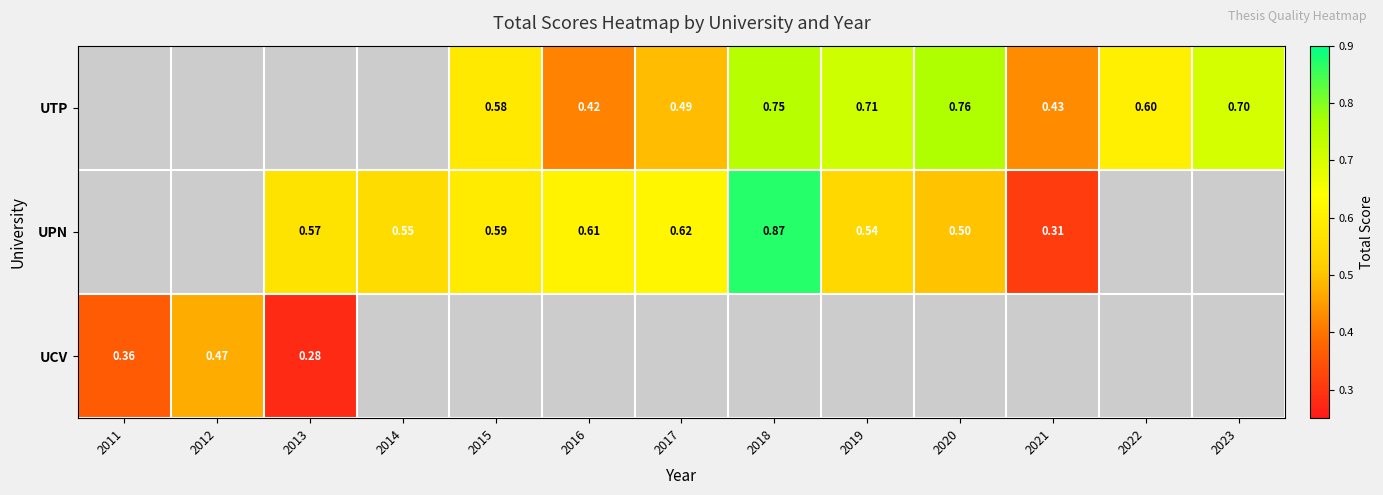

What is the spread (max minus min) of values at 2018?

0.1